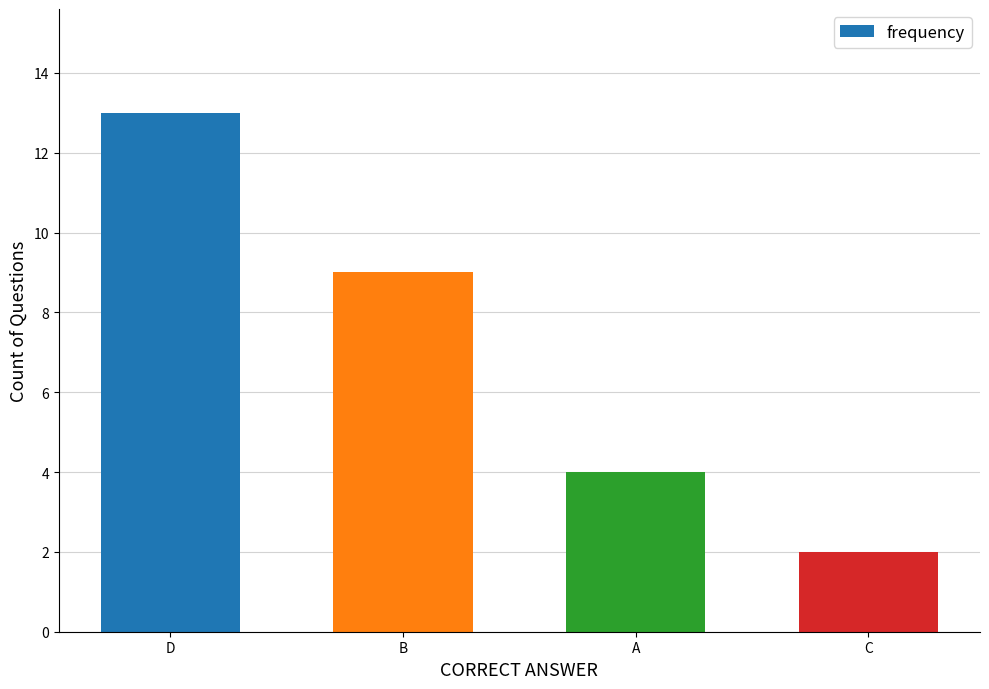

Is it true that the value at C is 2?

True